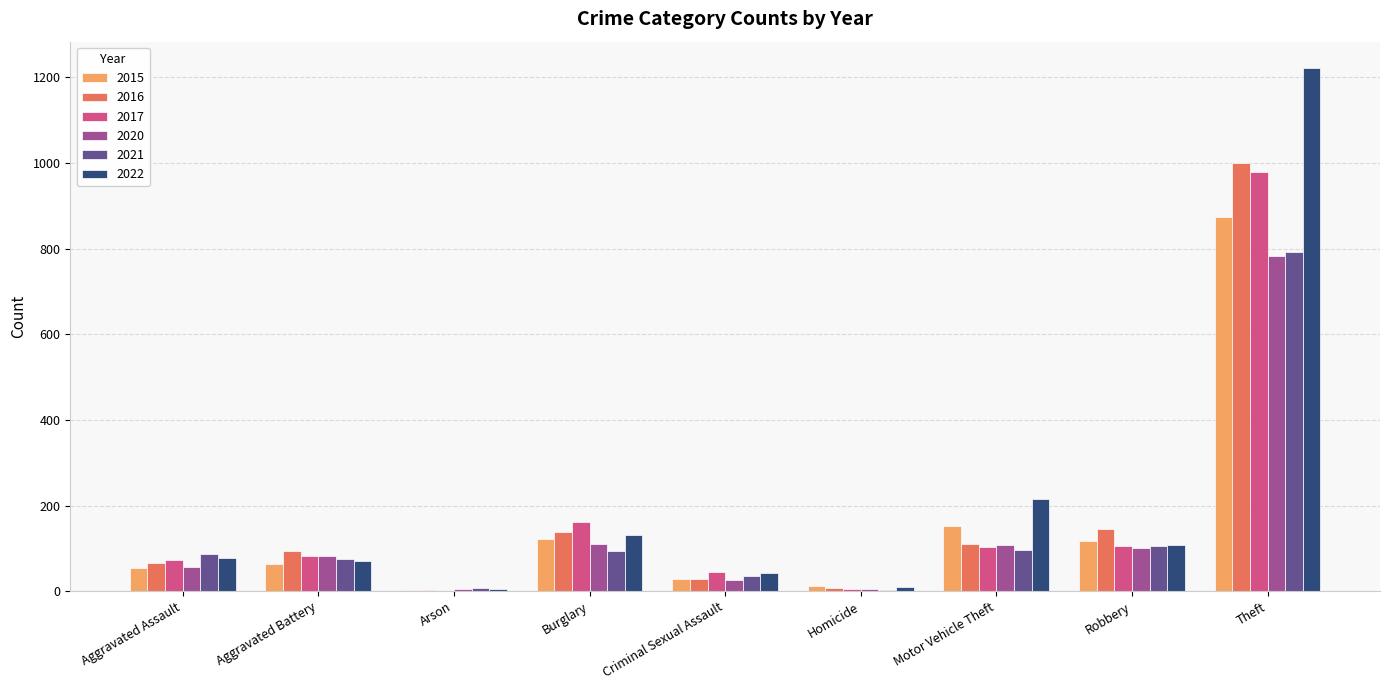

Between Criminal Sexual Assault and Robbery, which series saw the biggest shift?

2016